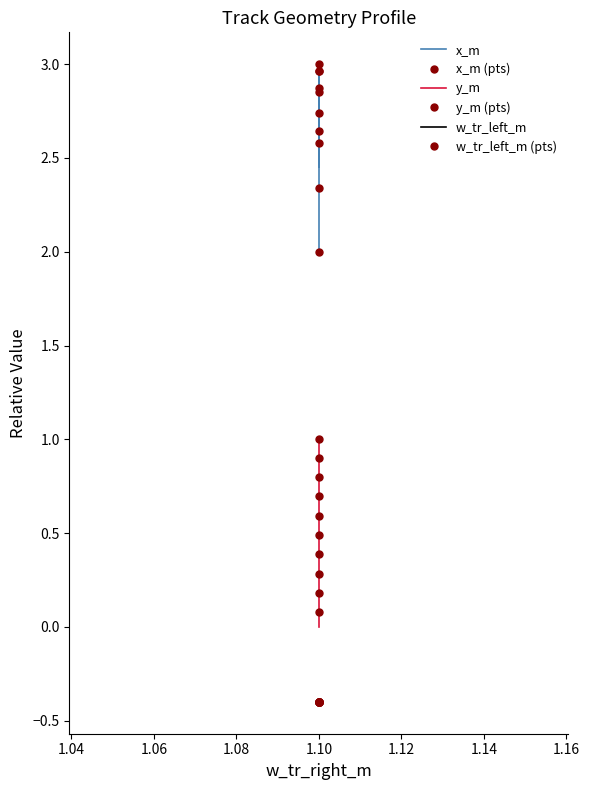

The y_m series shows 0.6 at 1.10. True or false?

True